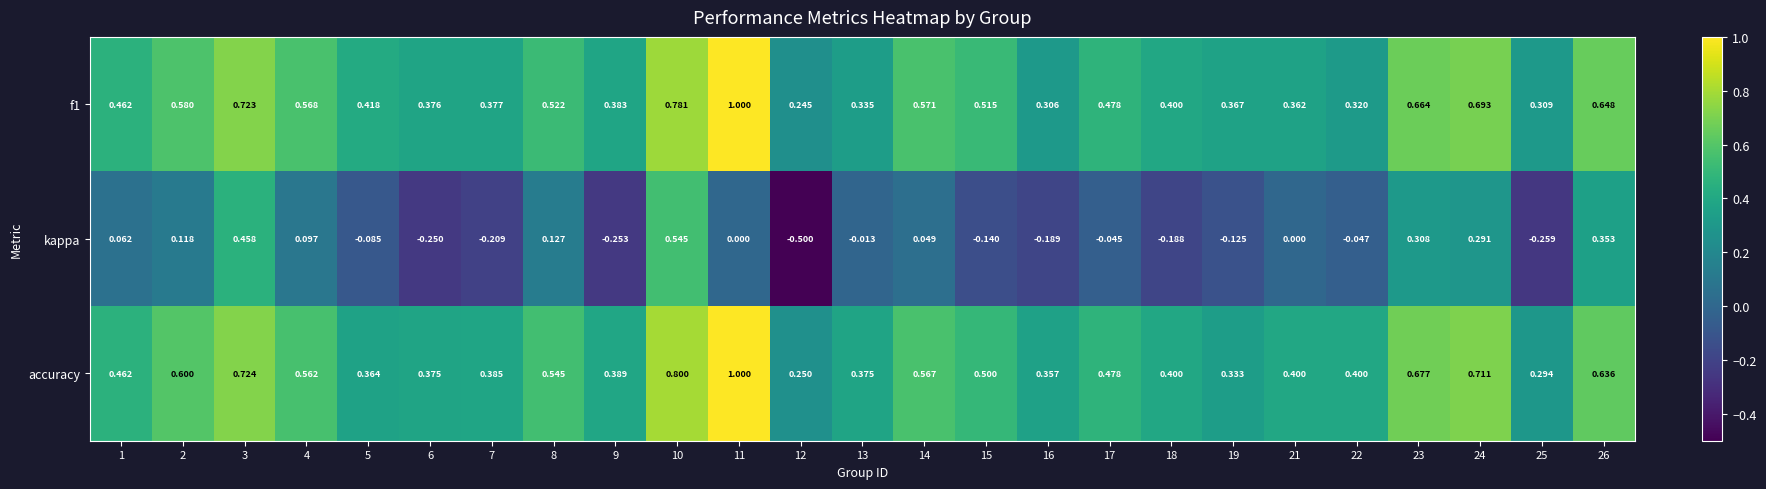

Is the value of kappa at 25 greater than the value of accuracy at 14?

No